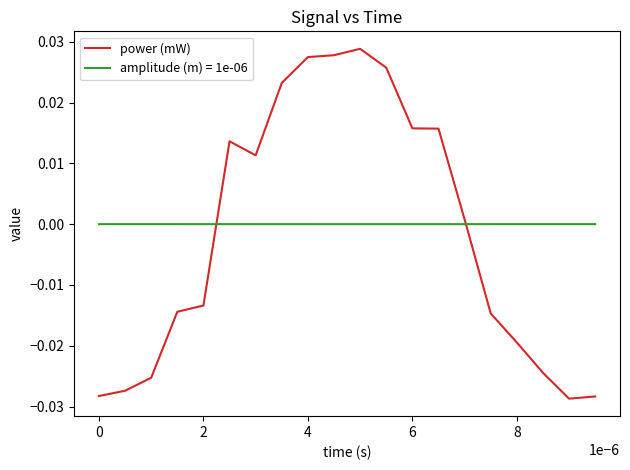

True or false: power (mW) and amplitude (m) = 1e-06 cross at least once.

True